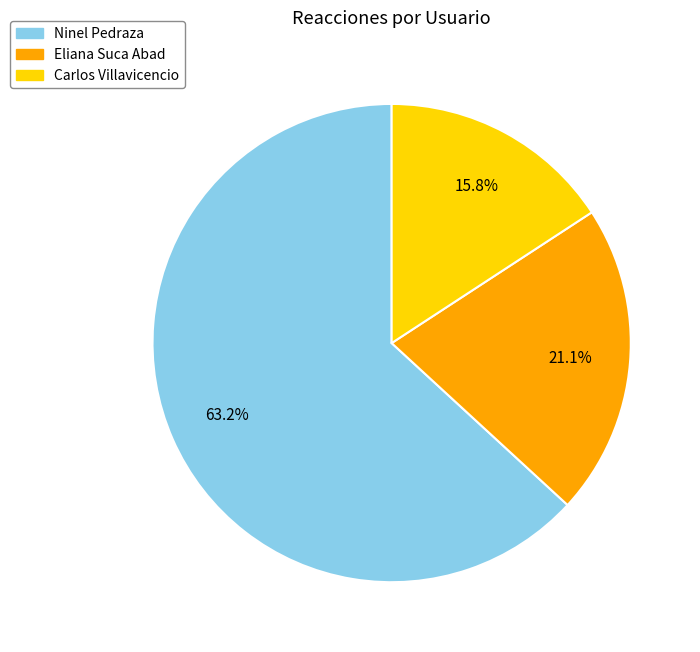

Rank the categories by value from highest to lowest.

Ninel Pedraza, Eliana Suca Abad, Carlos Villavicencio